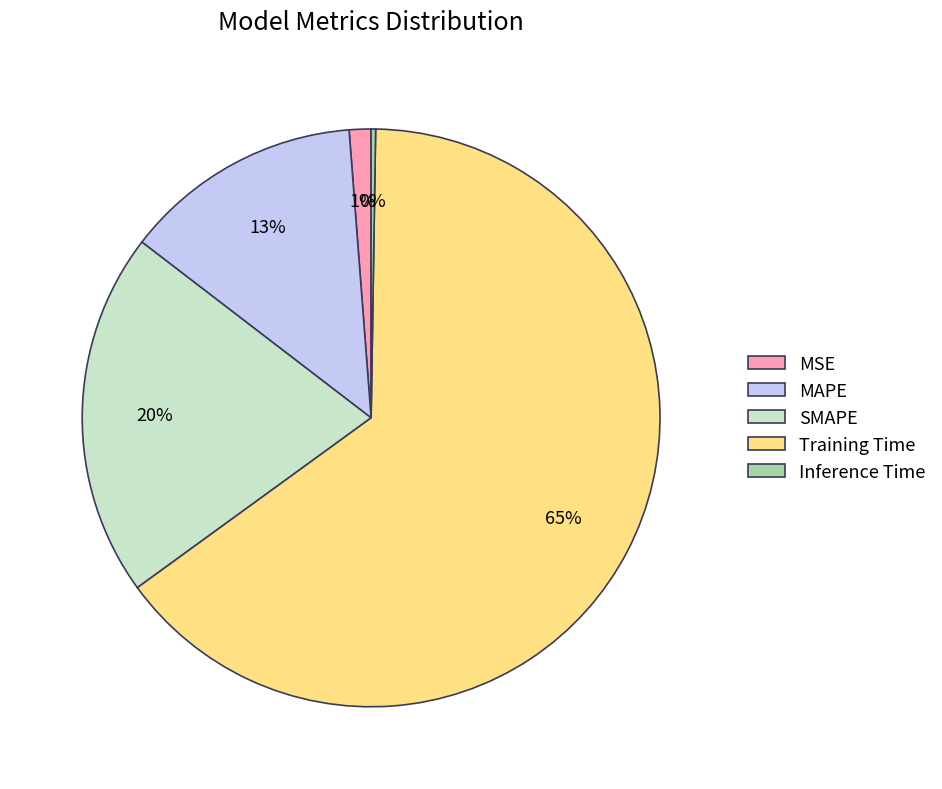

Which slice represents more than half of the pie?

Training Time